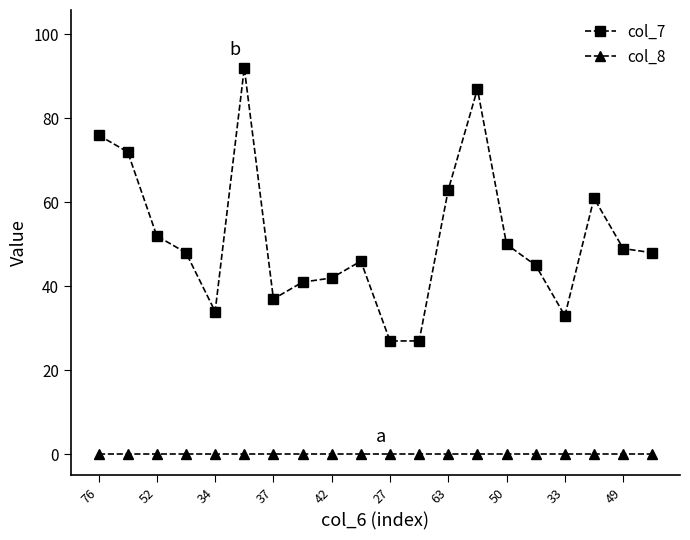

True or false: col_8 and col_7 cross at least once.

False